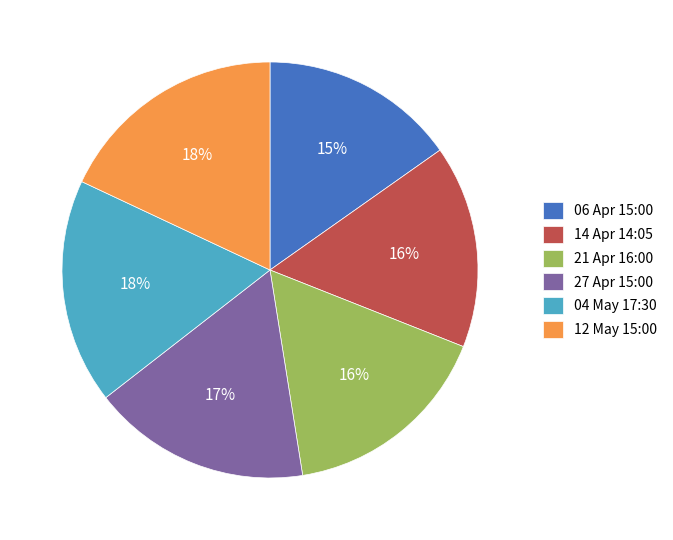

Which category has the smallest portion of the pie?

06 Apr 15:00